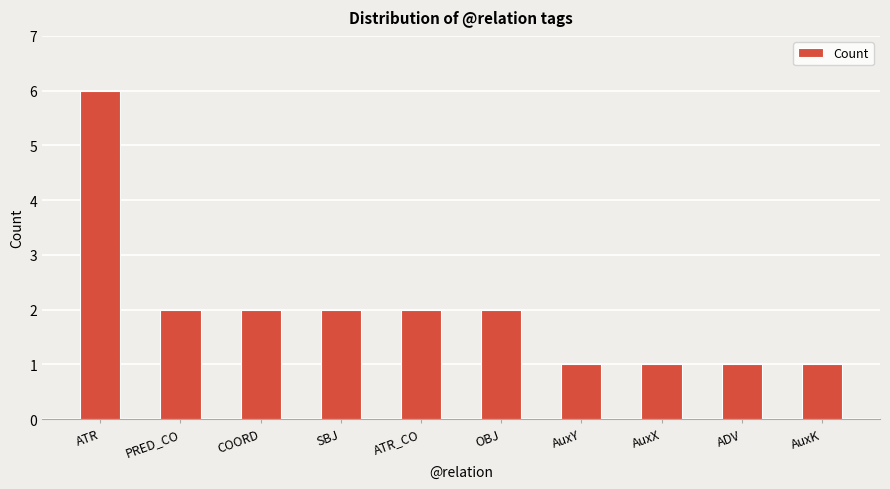

What is the label of the 2nd bar from the left?

PRED_CO